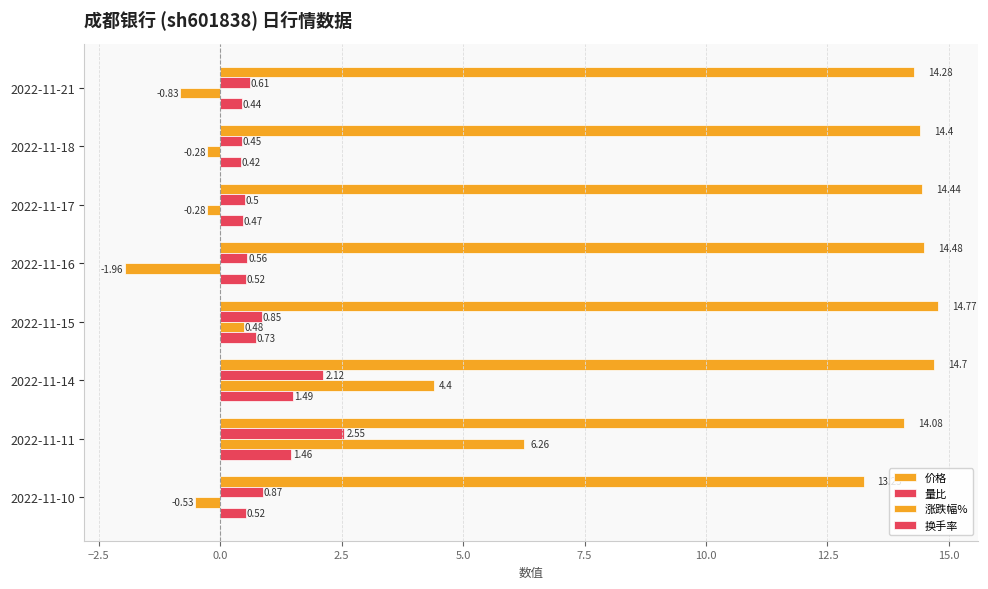

Count the number of data series in this chart.

4